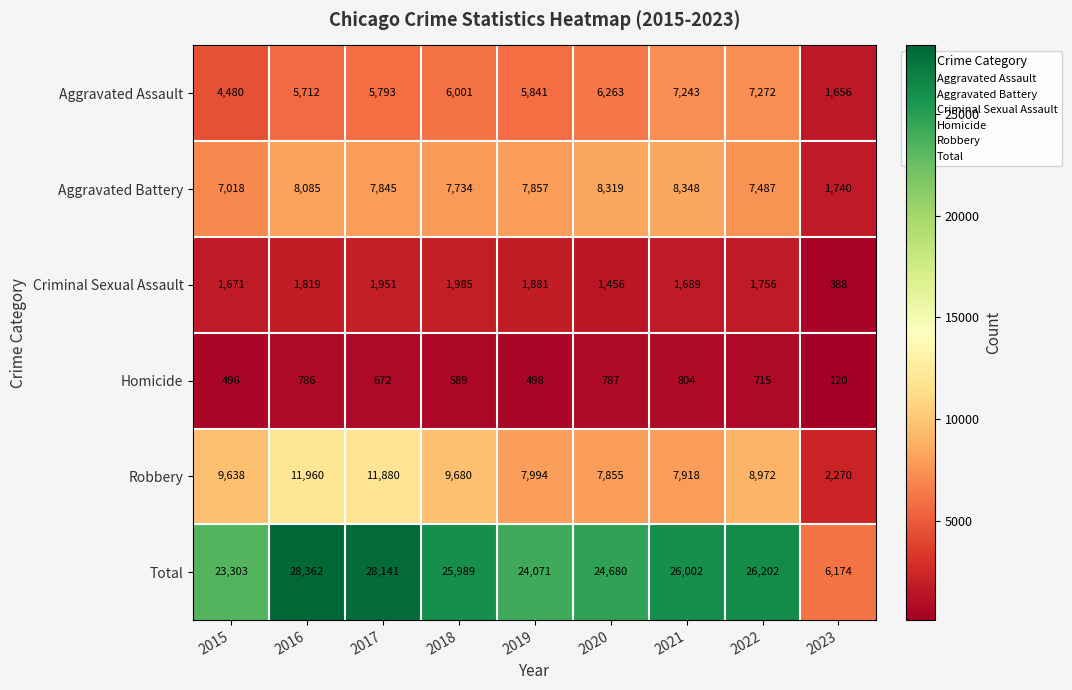

What is the difference between the maximum and second lowest values in the Total series?

5059